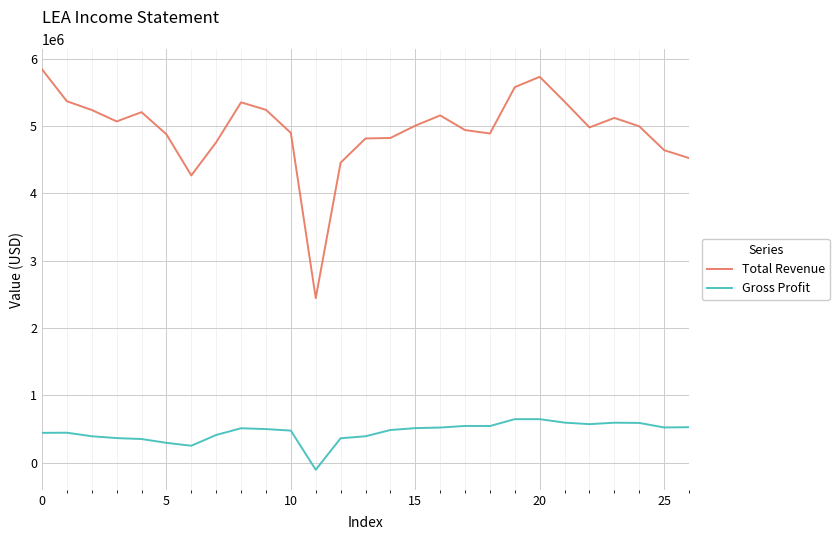

True or false: Total Revenue and Gross Profit cross at least once.

False